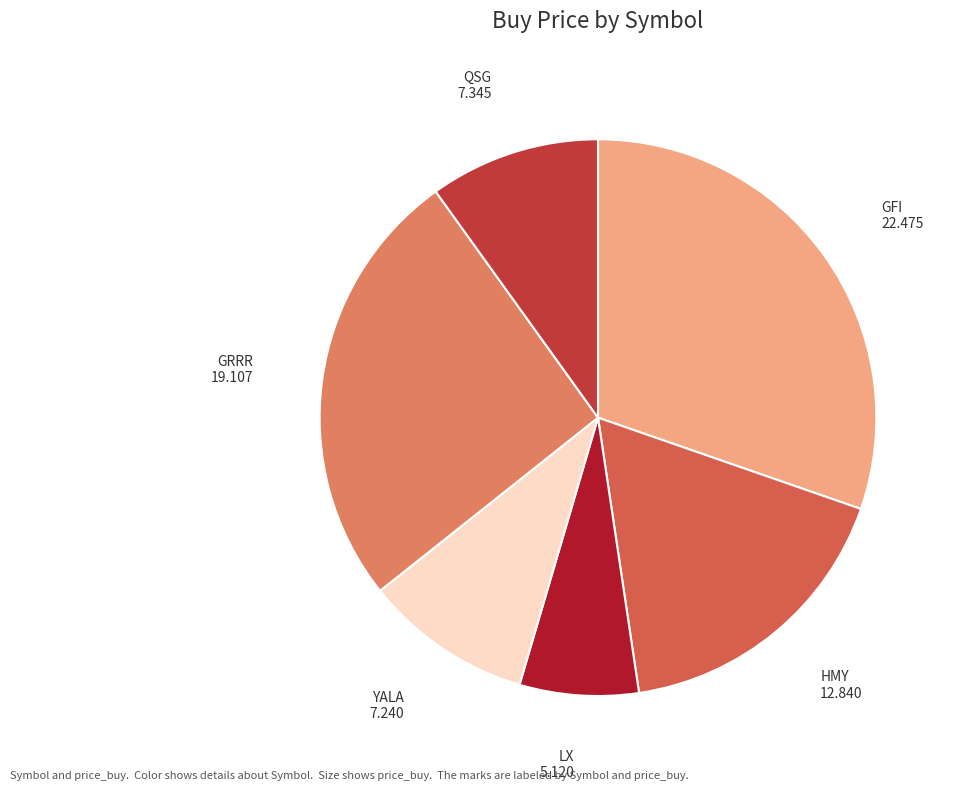

The GFI slice represents 30% of the pie. True or false?

True